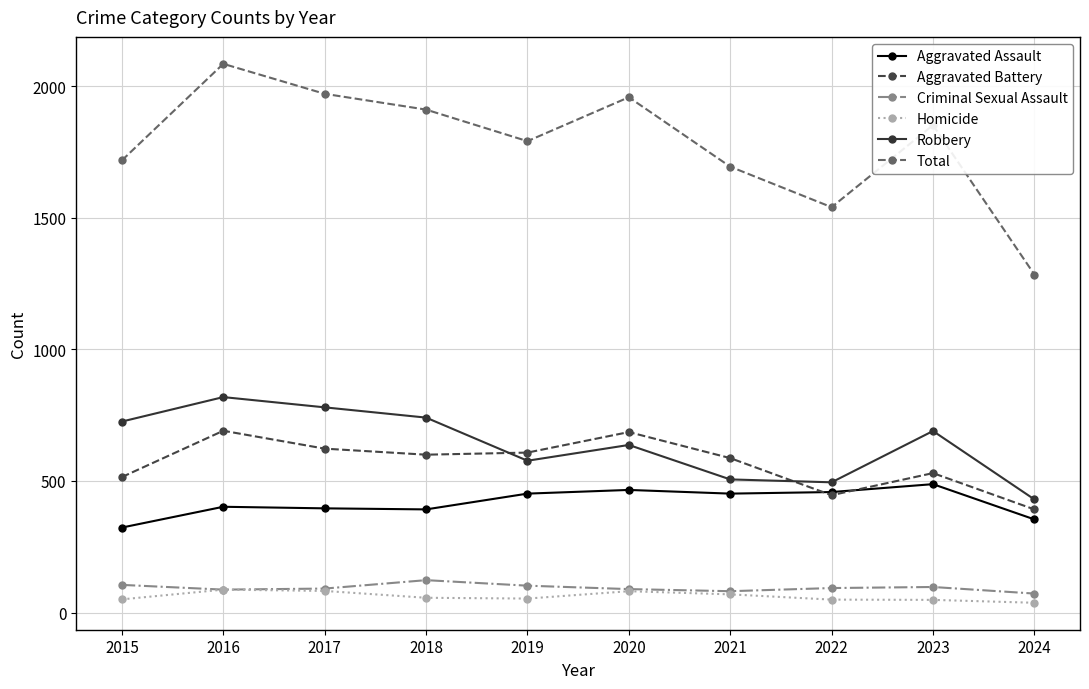

True or false: Aggravated Battery and Total cross at least once.

False